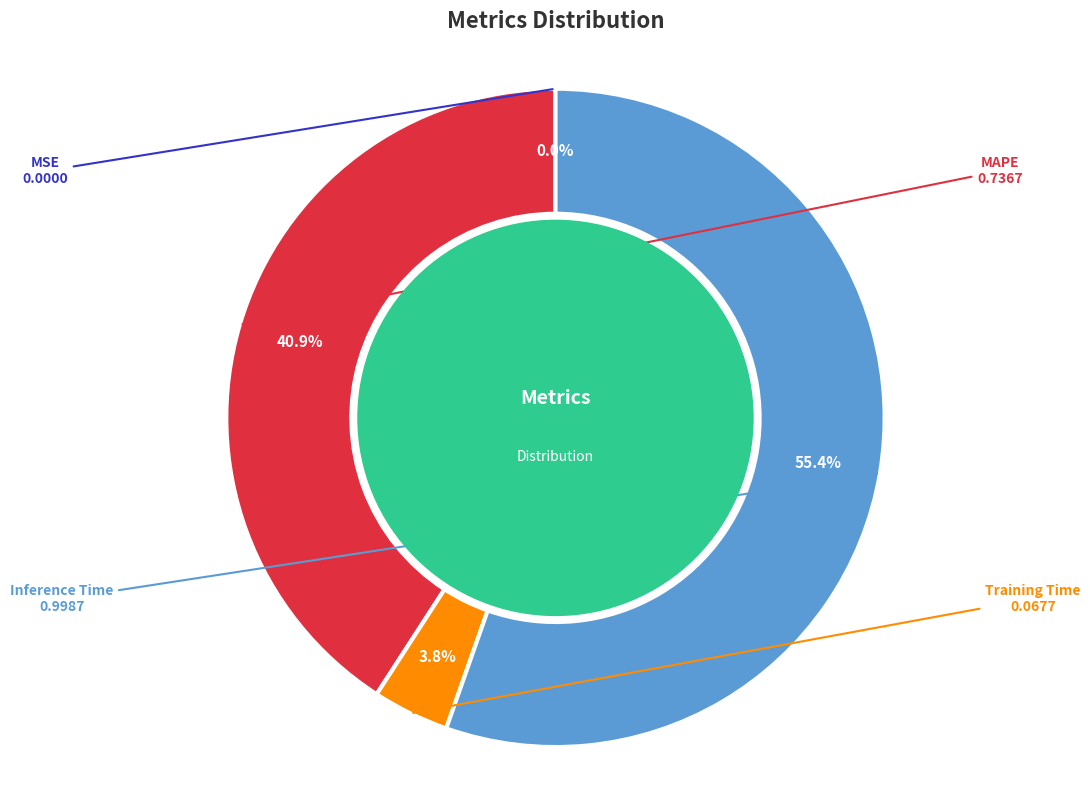

Which has a higher value, MAPE or Inference Time?

Inference Time